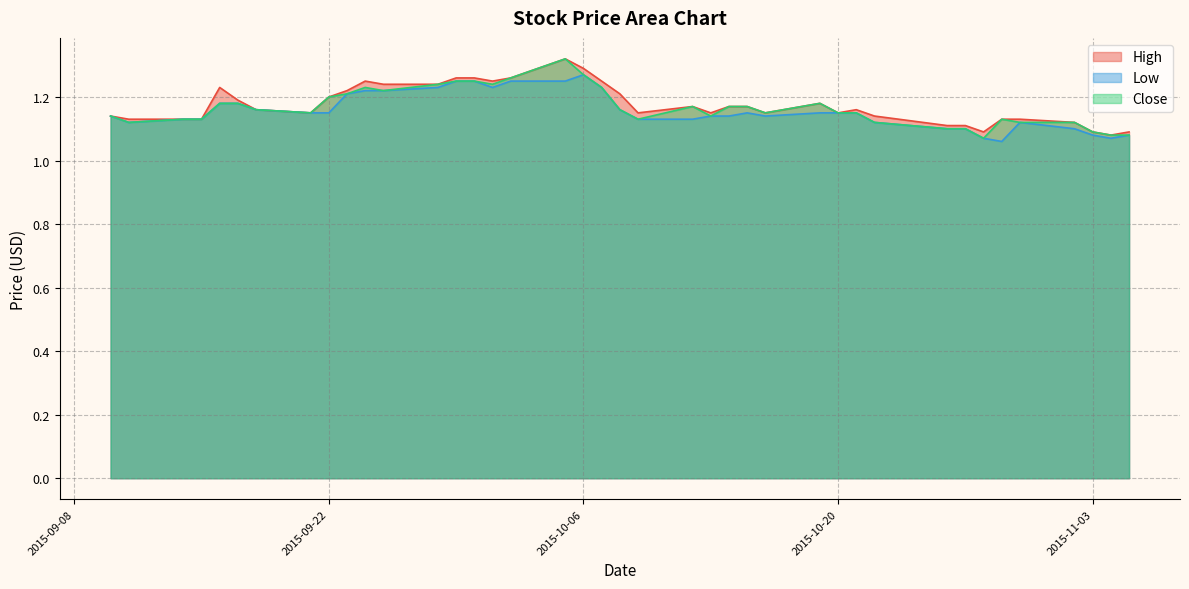

Reading right to left, what are all the values shown in this chart?

High: 1.1	1.1	1.1	1.1	1.1	1.1	1.1	1.1	1.1	1.1	1.2	1.1	1.2	1.1	1.2	1.2	1.1	1.2	1.1	1.2	1.2	1.3	1.3	1.3	1.2	1.3	1.3	1.2	1.2	1.2	1.2	1.2	1.1	1.2	1.2	1.2	1.1	1.1	1.1	1.1
Low: 1.1	1.1	1.1	1.1	1.1	1.1	1.1	1.1	1.1	1.1	1.1	1.1	1.1	1.1	1.1	1.1	1.1	1.1	1.1	1.2	1.2	1.3	1.2	1.2	1.2	1.2	1.2	1.2	1.2	1.2	1.2	1.1	1.1	1.2	1.2	1.2	1.1	1.1	1.1	1.1
Close: 1.1	1.1	1.1	1.1	1.1	1.1	1.1	1.1	1.1	1.1	1.1	1.1	1.2	1.1	1.2	1.2	1.1	1.2	1.1	1.2	1.2	1.3	1.3	1.3	1.2	1.2	1.2	1.2	1.2	1.2	1.2	1.2	1.1	1.2	1.2	1.2	1.1	1.1	1.1	1.1